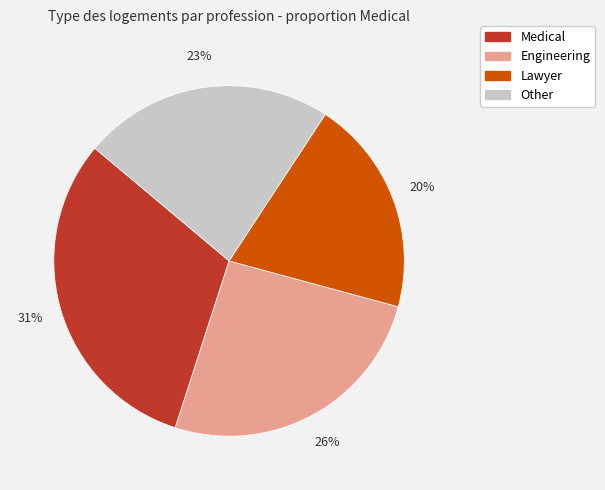

Which slice is the largest?

Medical